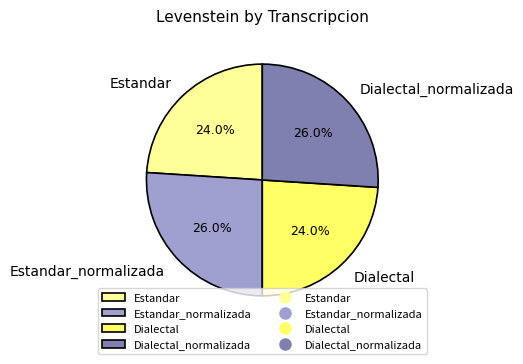

True or false: Estandar_normalizada accounts for 36% of the total.

False